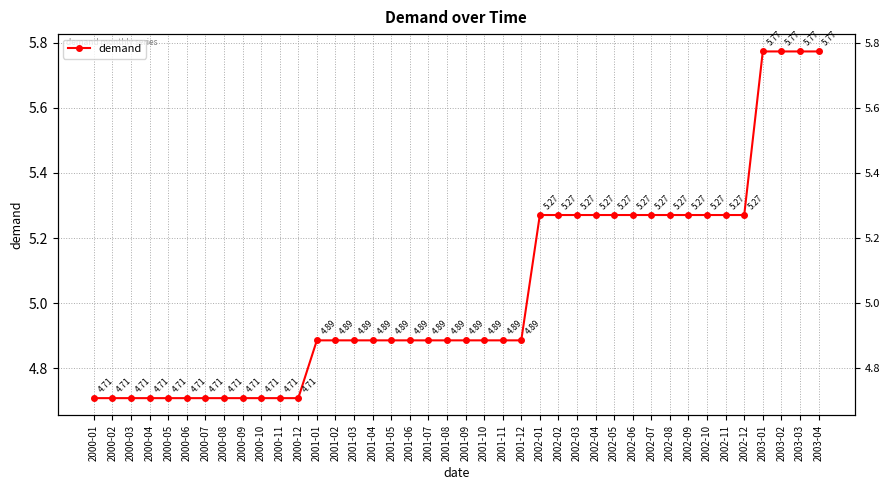

Rank the categories by value from highest to lowest.

2003-01, 2003-02, 2003-03, 2003-04, 2002-01, 2002-02, 2002-03, 2002-04, 2002-05, 2002-06, 2002-07, 2002-08, 2002-09, 2002-10, 2002-11, 2002-12, 2001-01, 2001-02, 2001-03, 2001-04, 2001-05, 2001-06, 2001-07, 2001-08, 2001-09, 2001-10, 2001-11, 2001-12, 2000-01, 2000-02, 2000-03, 2000-04, 2000-05, 2000-06, 2000-07, 2000-08, 2000-09, 2000-10, 2000-11, 2000-12